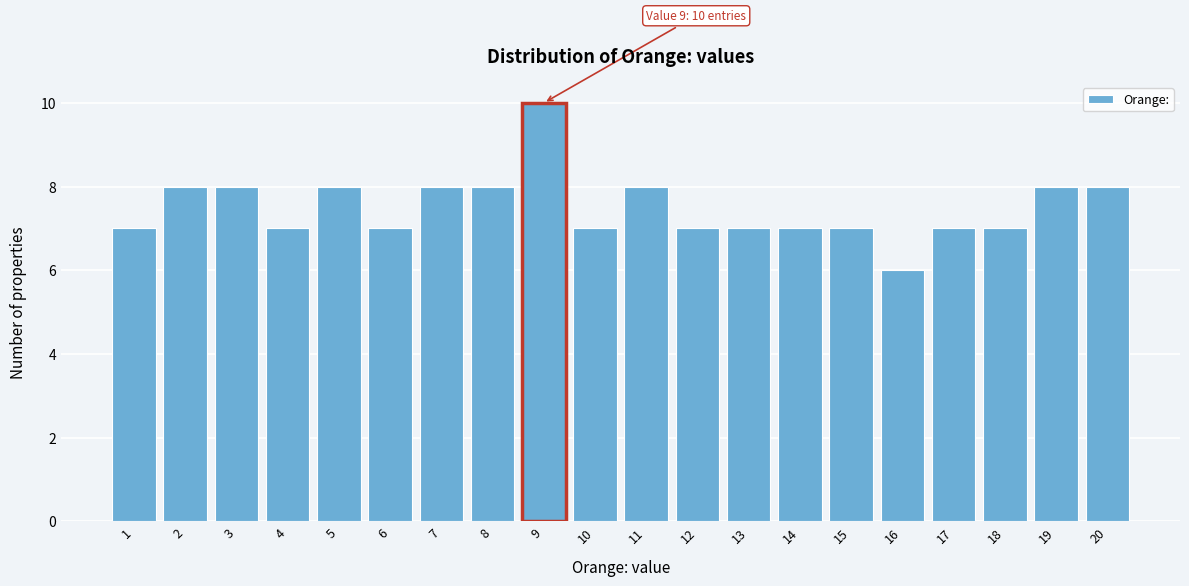

Reading left to right, what are all the values shown in this chart?

7	8	8	7	8	7	8	8	10	7	8	7	7	7	7	6	7	7	8	8